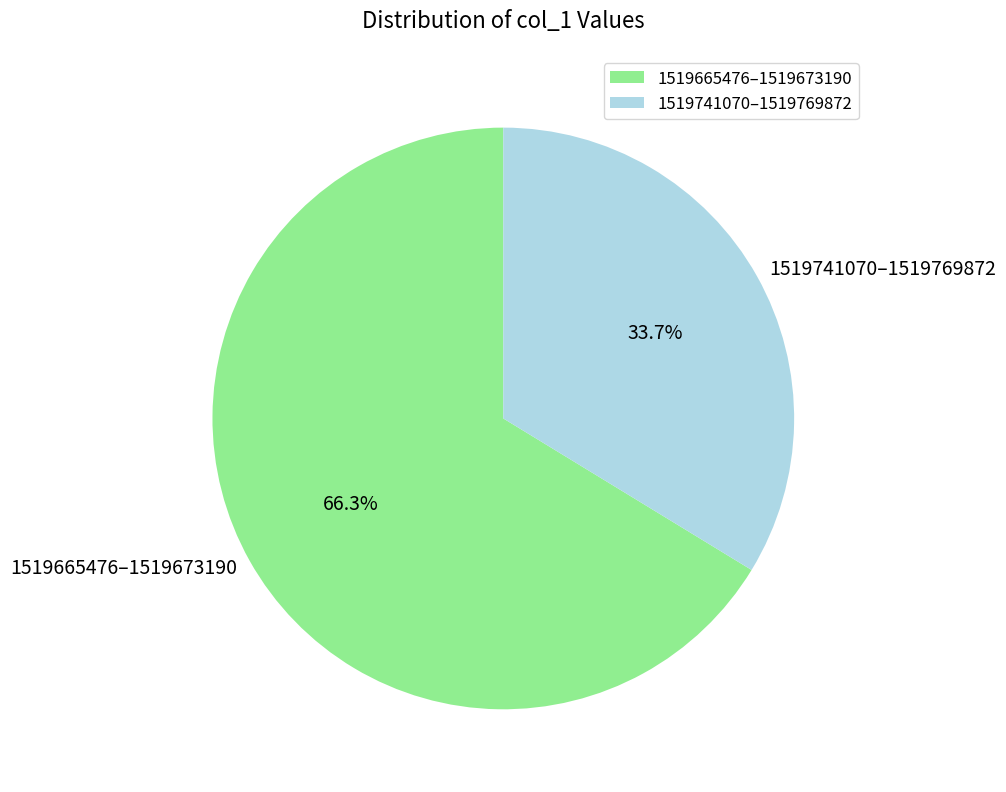

Which category has the smallest portion of the pie?

1519741070–1519769872